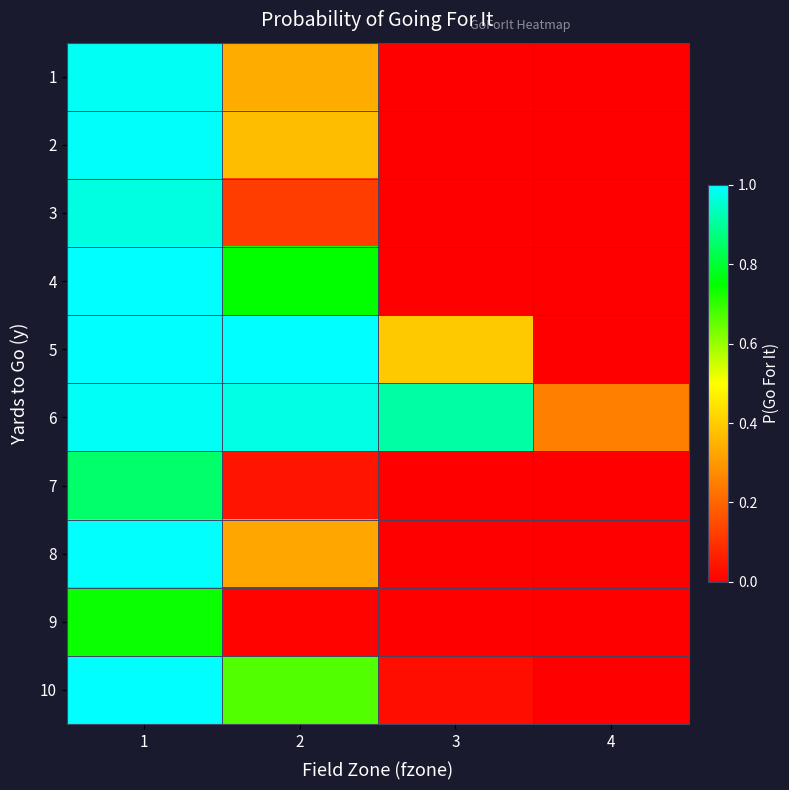

How many series are shown in this chart?

10